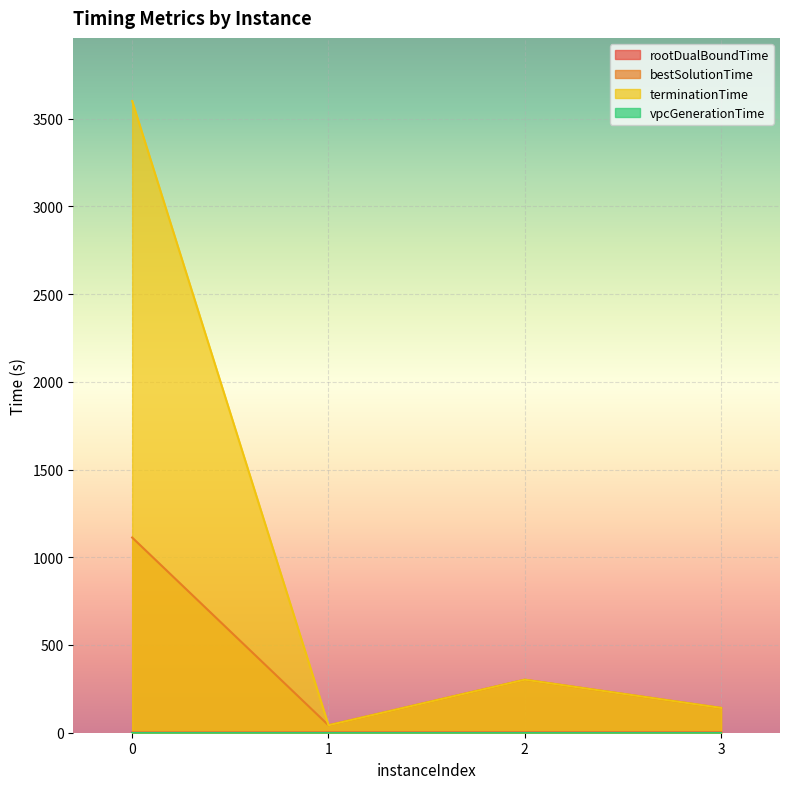

Which series has the largest total across all categories?

terminationTime